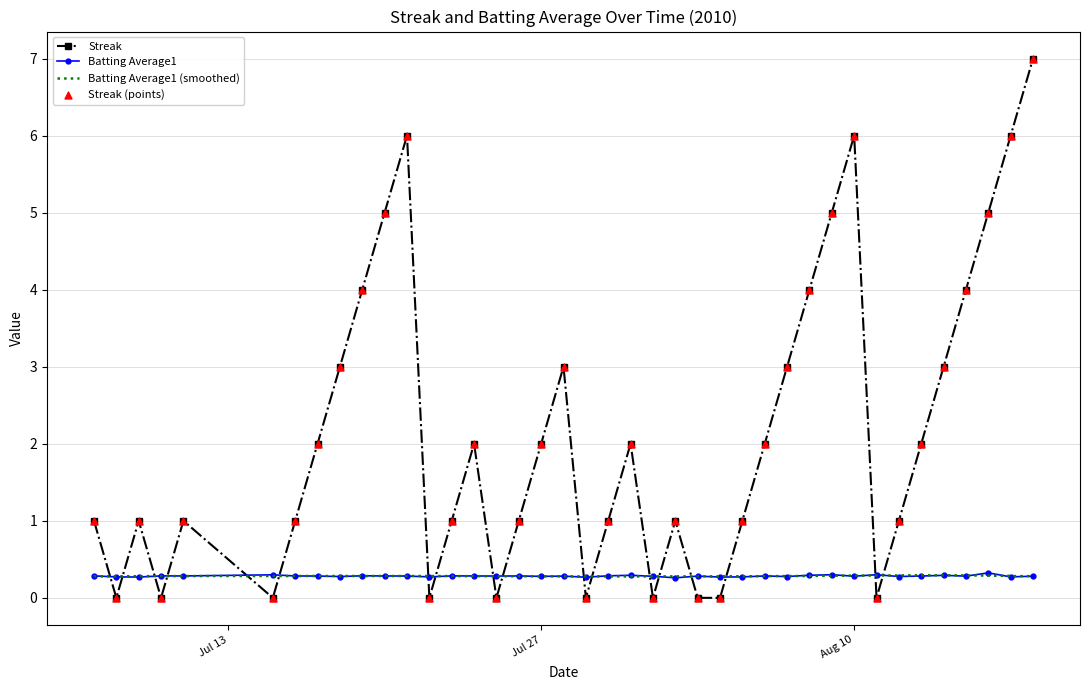

True or false: Streak and Batting Average1 cross at least once.

True